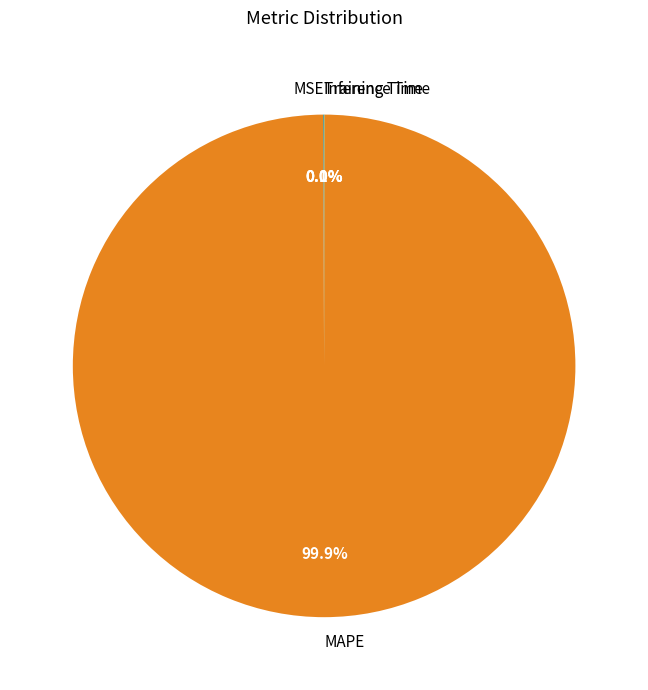

What percentage is the MAPE slice, to the nearest percent?

100%